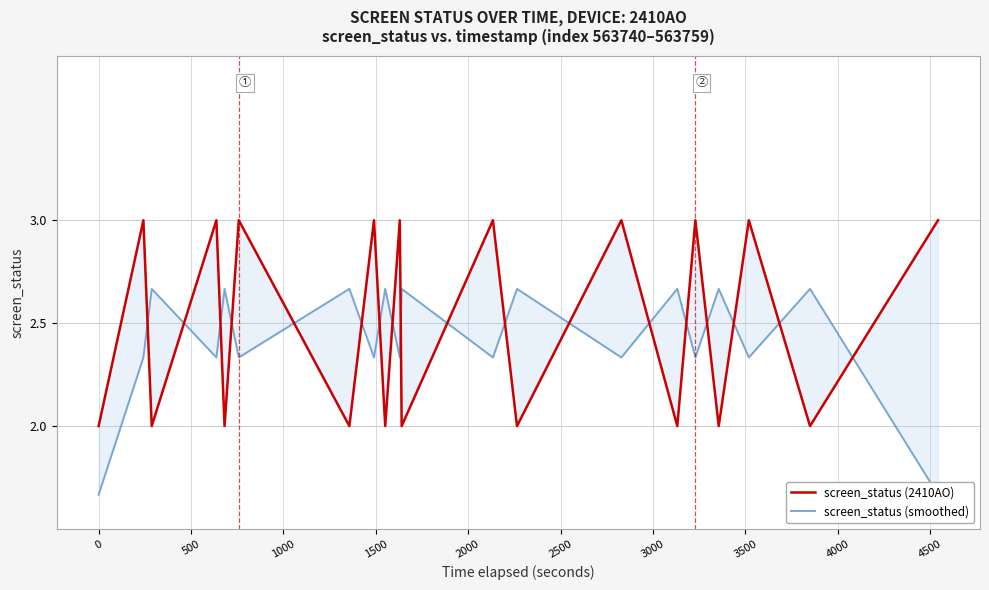

How many screen_status (2410AO) values are between 2 and 3?

20